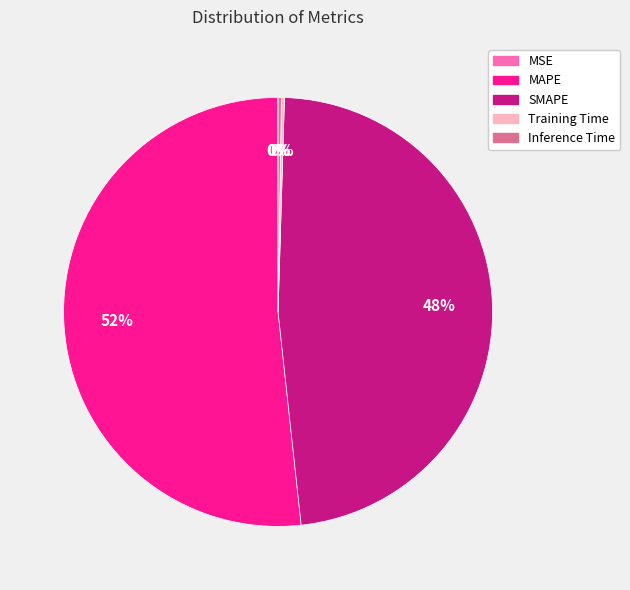

Is there a majority slice in this chart?

Yes